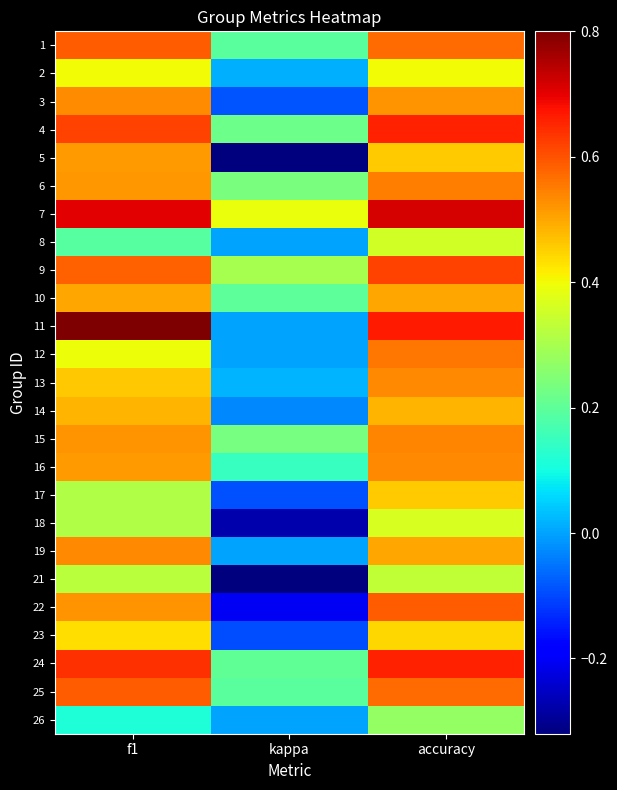

Reading left to right, what are all the values shown in this chart?

1: f1=0.6	kappa=0.2	accuracy=0.6
2: f1=0.4	kappa=0.0	accuracy=0.4
3: f1=0.5	kappa=-0.1	accuracy=0.5
4: f1=0.6	kappa=0.2	accuracy=0.7
5: f1=0.5	kappa=-0.3	accuracy=0.5
6: f1=0.5	kappa=0.2	accuracy=0.6
7: f1=0.7	kappa=0.4	accuracy=0.7
8: f1=0.2	kappa=0.0	accuracy=0.4
9: f1=0.6	kappa=0.3	accuracy=0.6
10: f1=0.5	kappa=0.2	accuracy=0.5
11: f1=0.8	kappa=0.0	accuracy=0.7
12: f1=0.4	kappa=0.0	accuracy=0.6
13: f1=0.5	kappa=0.0	accuracy=0.5
14: f1=0.5	kappa=-0.0	accuracy=0.5
15: f1=0.5	kappa=0.2	accuracy=0.5
16: f1=0.5	kappa=0.1	accuracy=0.5
17: f1=0.3	kappa=-0.1	accuracy=0.5
18: f1=0.3	kappa=-0.3	accuracy=0.4
19: f1=0.5	kappa=0.0	accuracy=0.5
21: f1=0.3	kappa=-0.3	accuracy=0.3
22: f1=0.5	kappa=-0.2	accuracy=0.6
23: f1=0.4	kappa=-0.1	accuracy=0.4
24: f1=0.6	kappa=0.2	accuracy=0.7
25: f1=0.6	kappa=0.2	accuracy=0.6
26: f1=0.1	kappa=0.0	accuracy=0.3